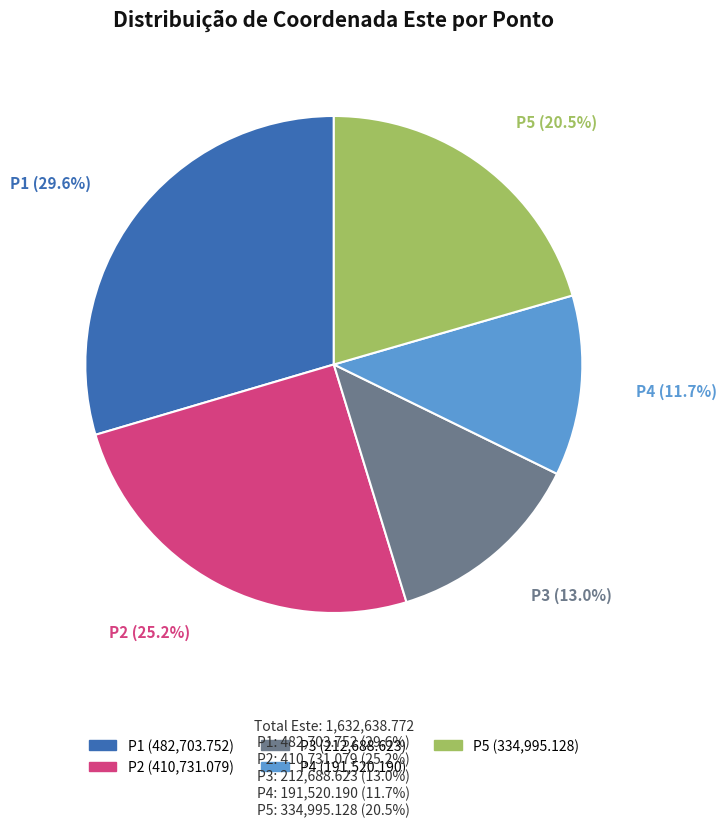

Which category has the smallest portion of the pie?

P4